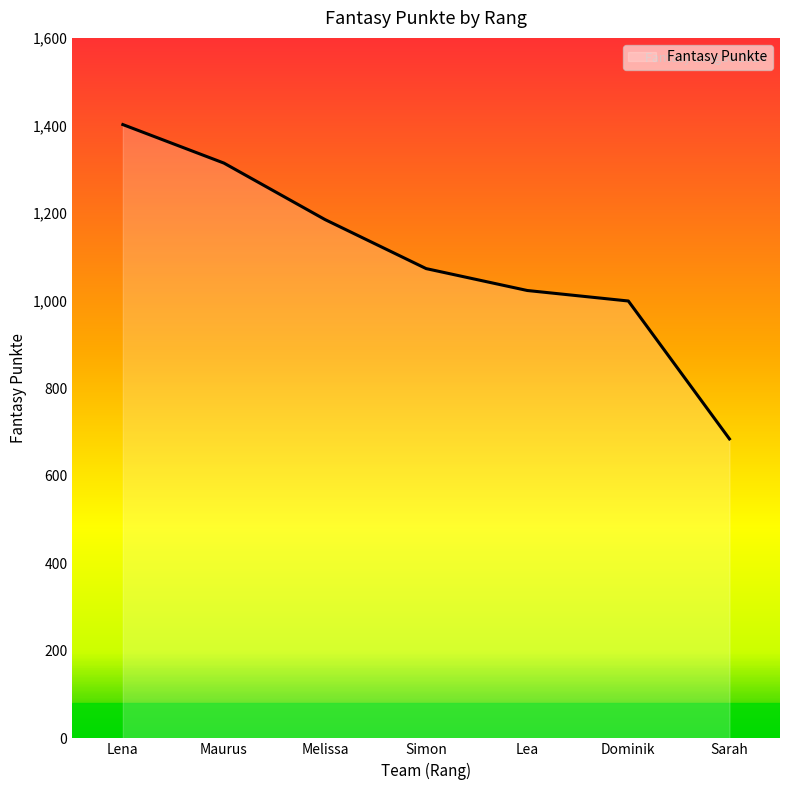

What is the ratio of the value at Melissa to the value at Maurus?

0.9